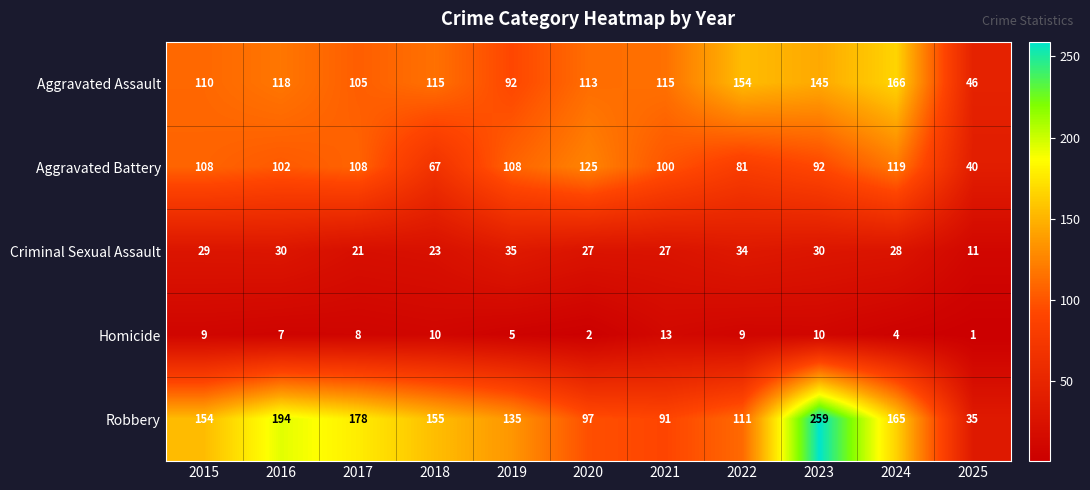

Rank the series at 2022 from highest to lowest value.

Aggravated Assault, Robbery, Aggravated Battery, Criminal Sexual Assault, Homicide